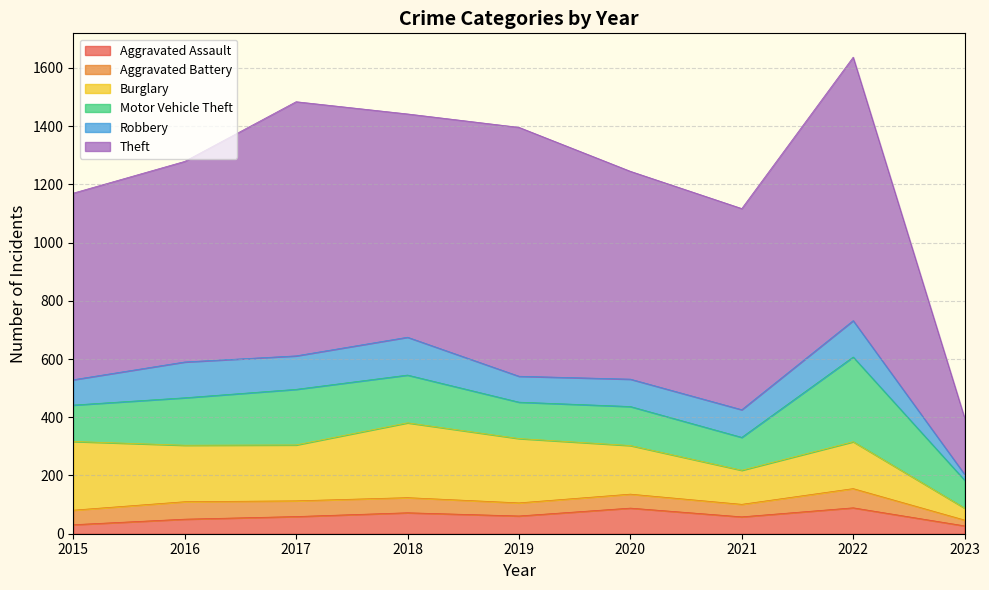

Reading right to left, extract all data points from this chart.

Aggravated Assault: 27	89	58	88	61	72	59	50	31
Aggravated Battery: 20	66	43	48	45	52	54	60	50
Burglary: 41	161	117	167	221	257	192	194	236
Motor Vehicle Theft: 96	291	113	134	125	164	191	163	125
Robbery: 20	125	95	94	89	130	115	123	87
Theft: 194	905	691	714	855	767	873	689	641